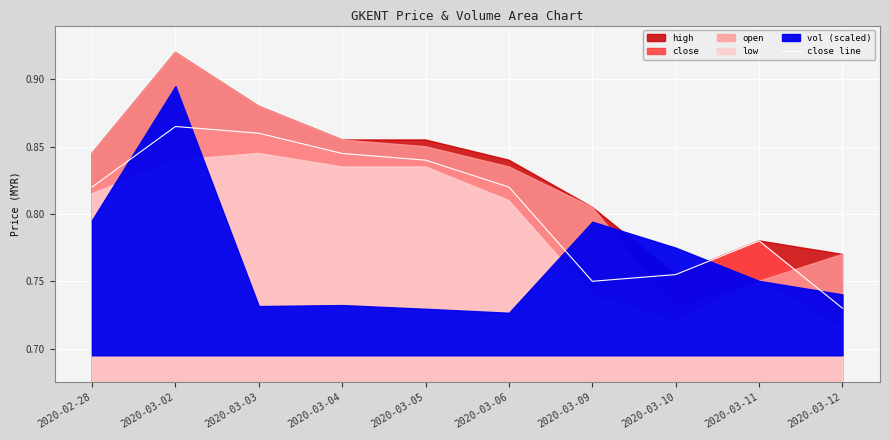

What is the difference between the maximum and minimum values?

0.1